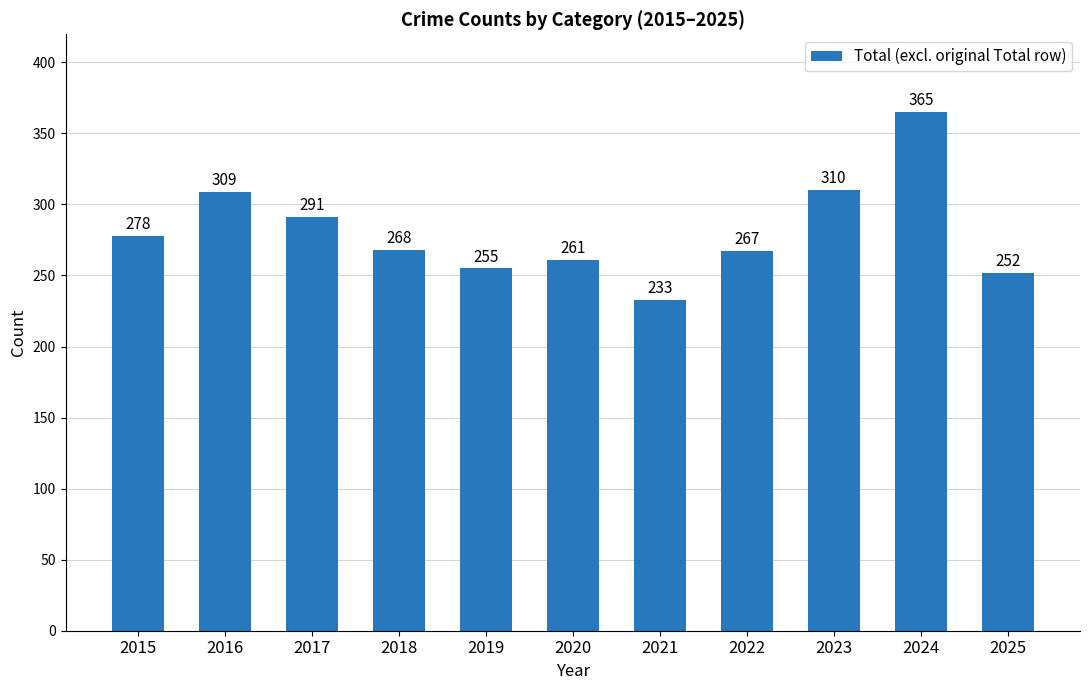

List the labels in order of value, largest first.

2024, 2023, 2016, 2017, 2015, 2018, 2022, 2020, 2019, 2025, 2021